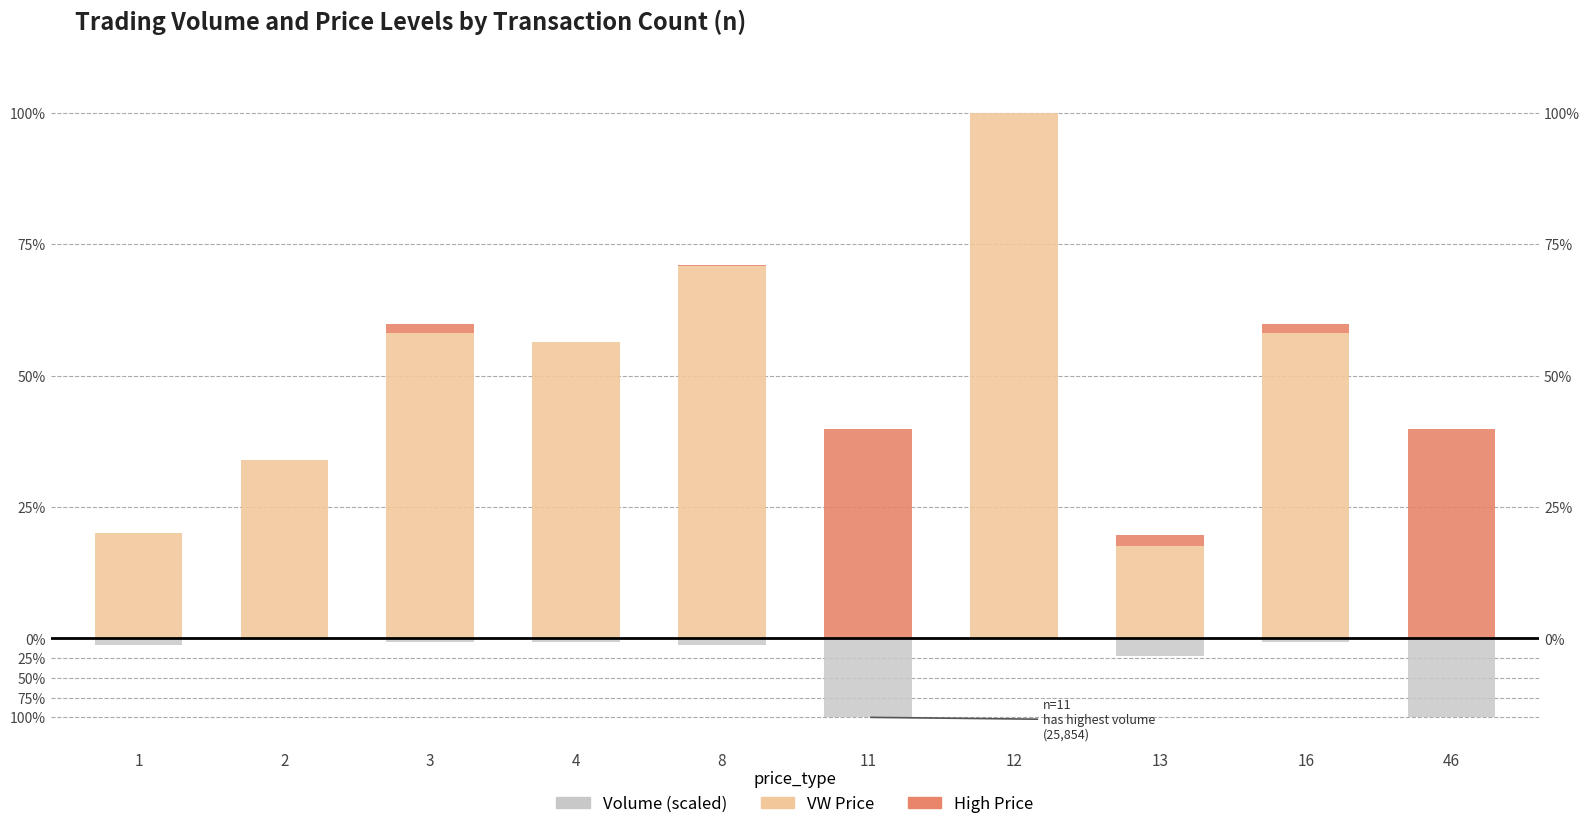

Between 13 and 2, which is larger?

2